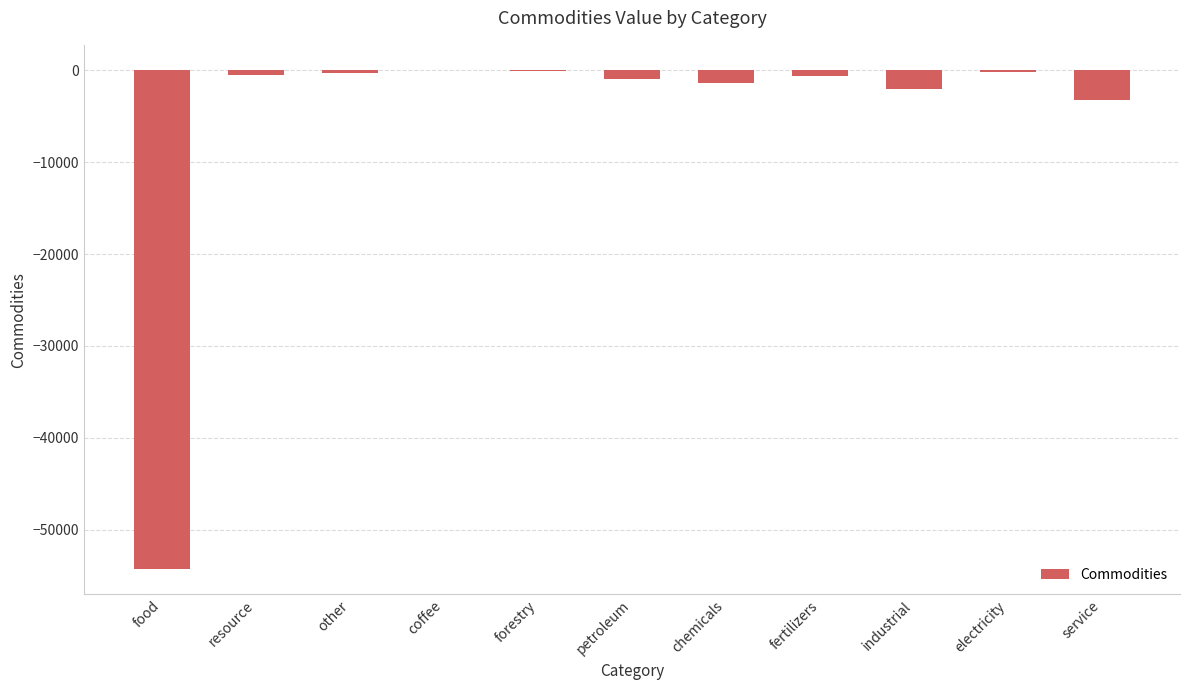

What is the change in value from coffee to fertilizers?

-632.4